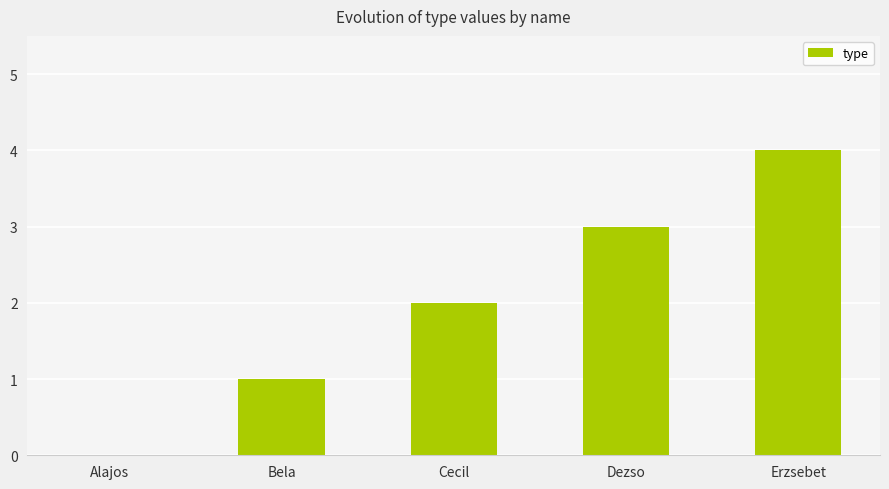

What is the approximate value at Erzsebet?

4